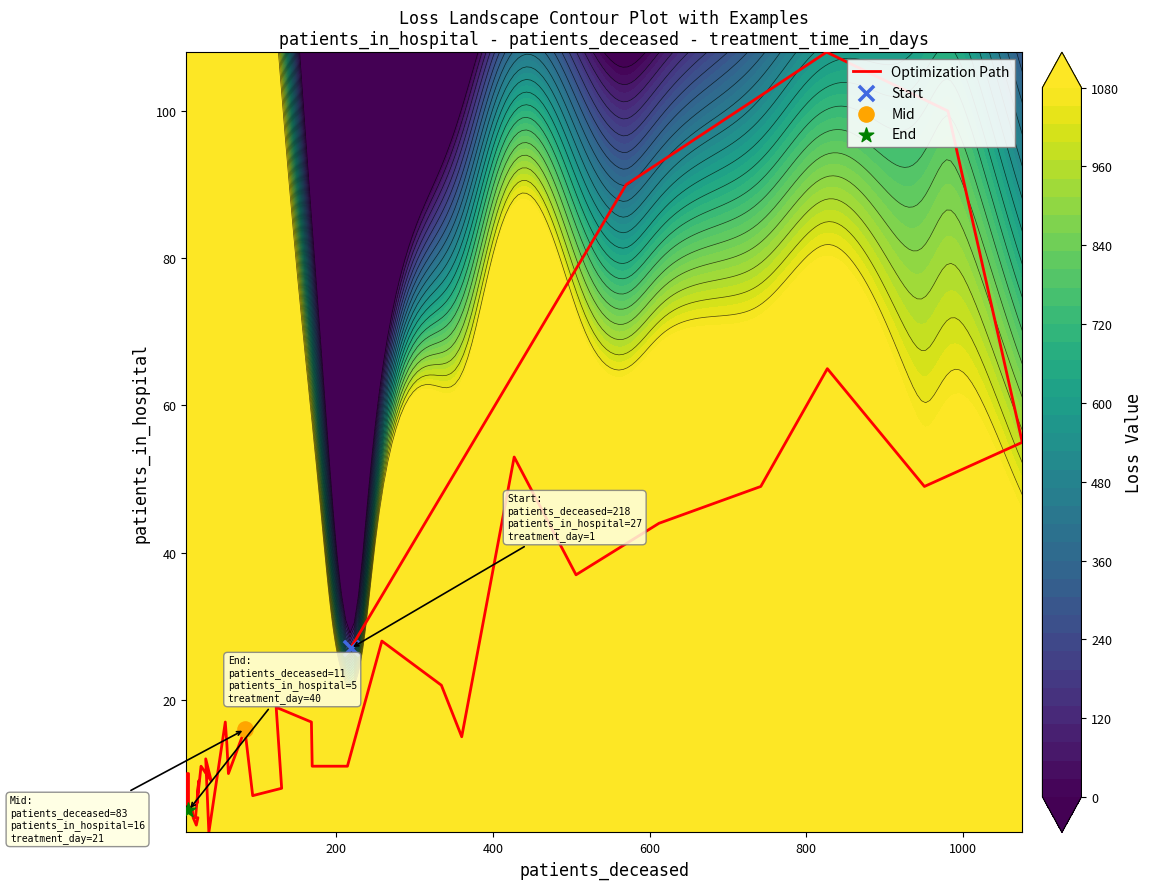

Count the number of values greater than 14.

19